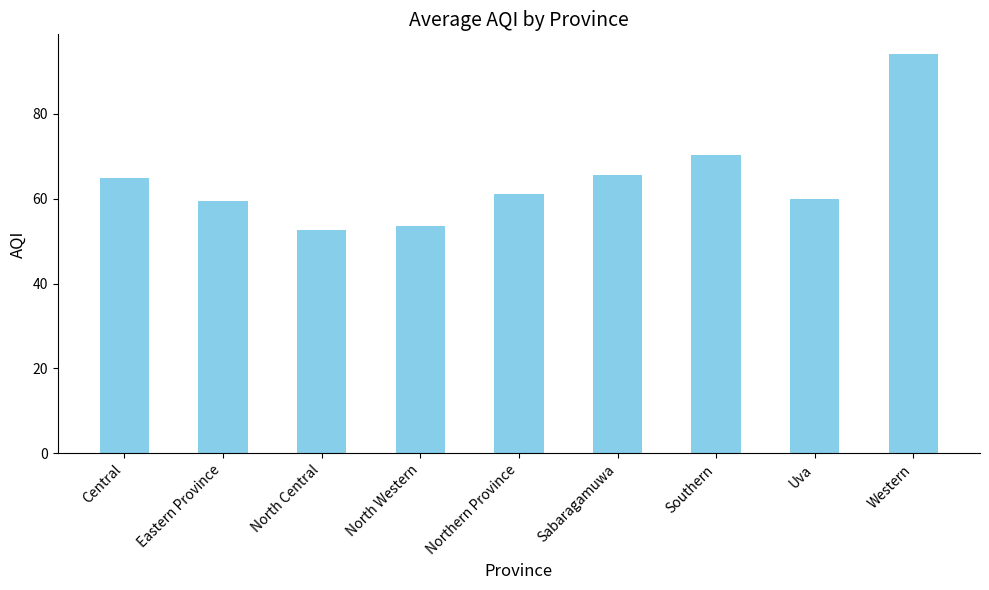

What is the value of the 3rd bar from the left?

52.5